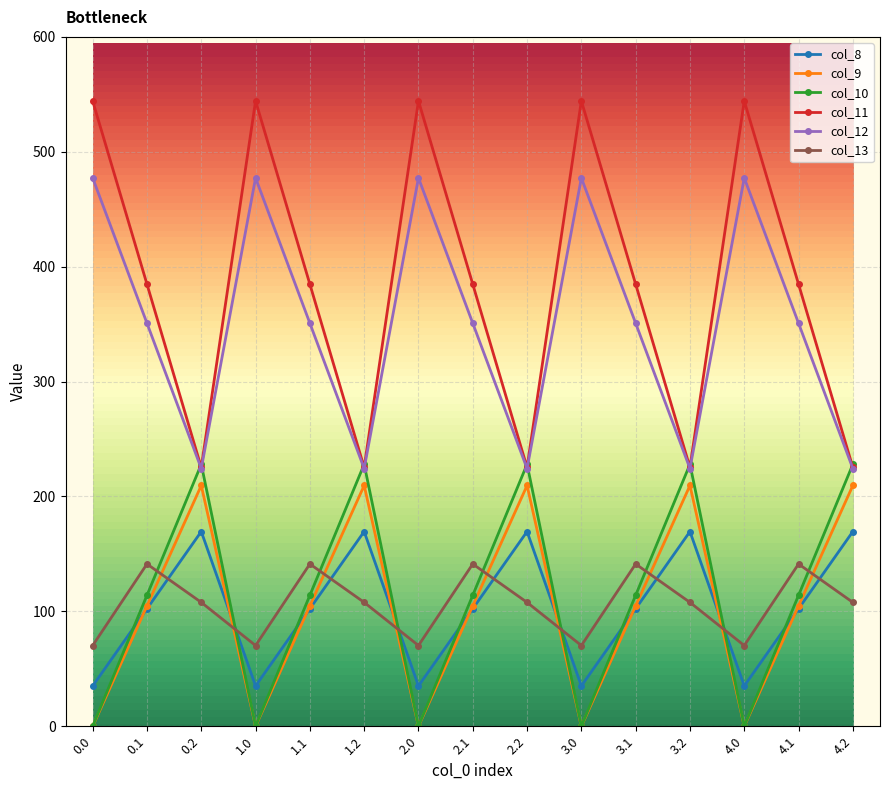

What is the spread (max minus min) of values at 2.1?

282.5